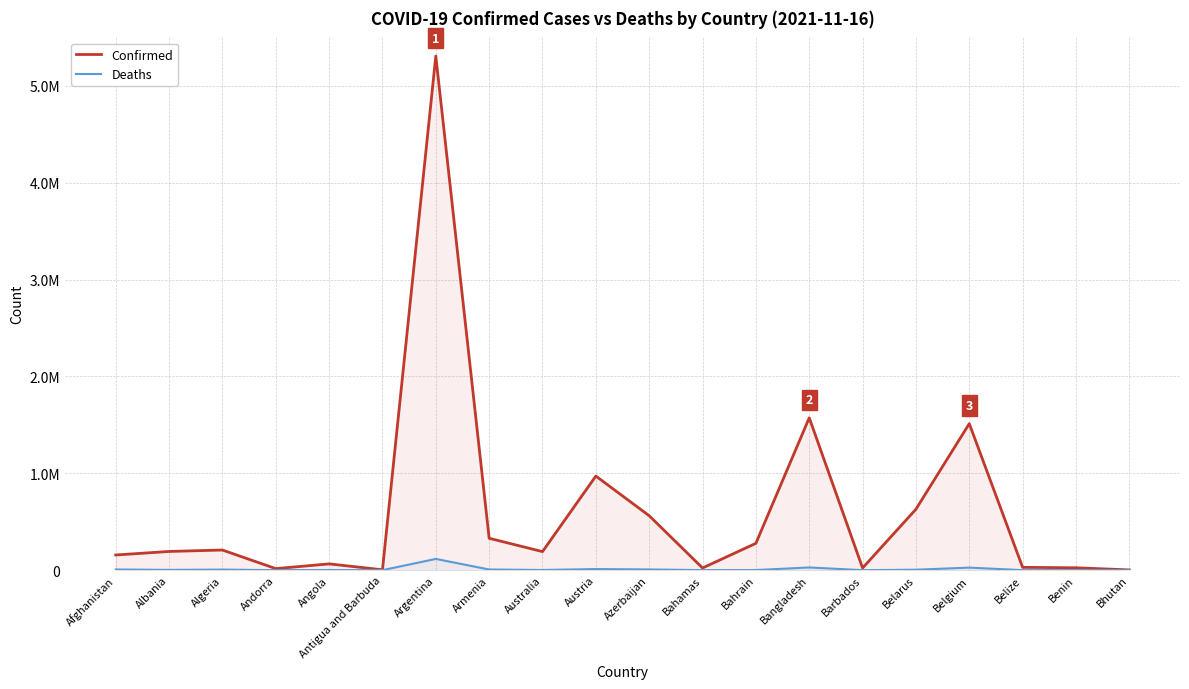

What is the total value across all series at Antigua and Barbuda?

4225